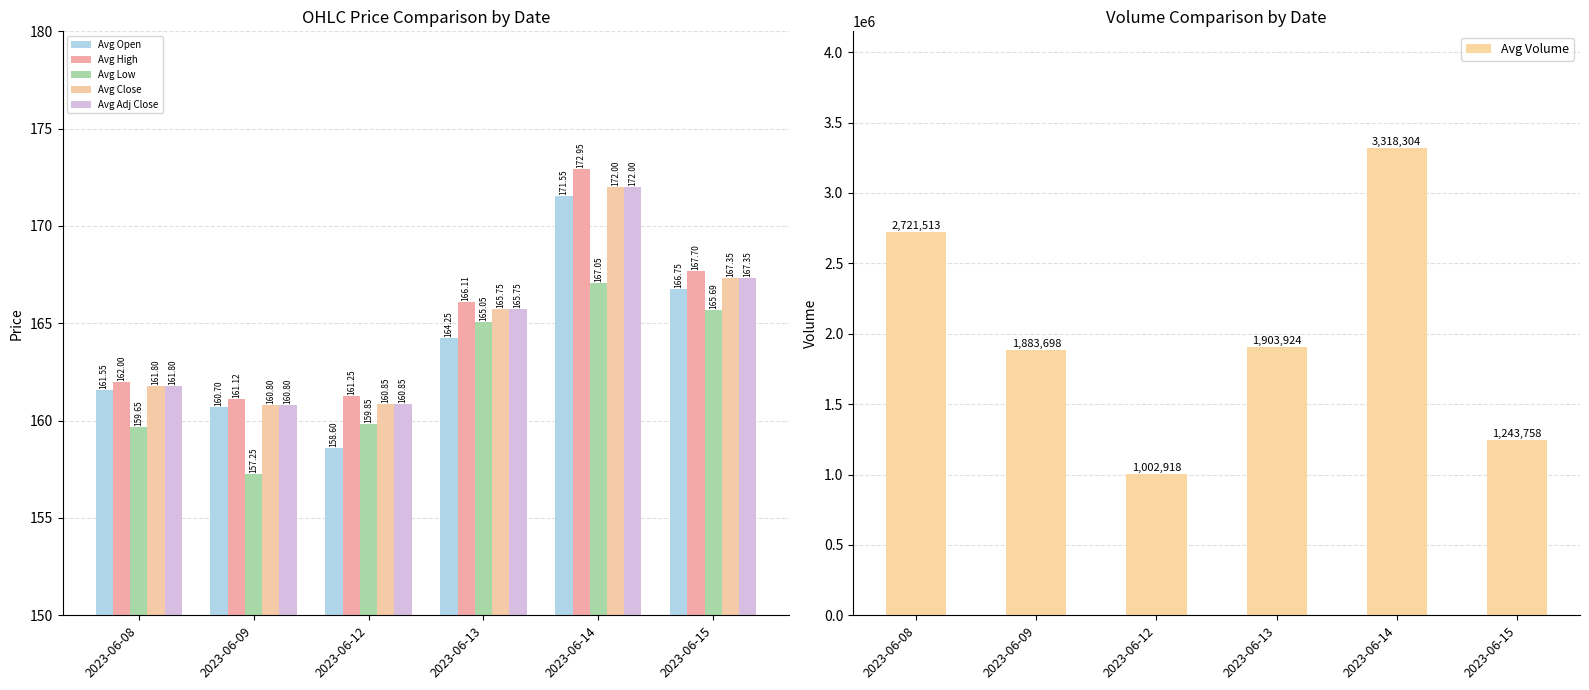

What is the greatest value displayed?

3318304.0